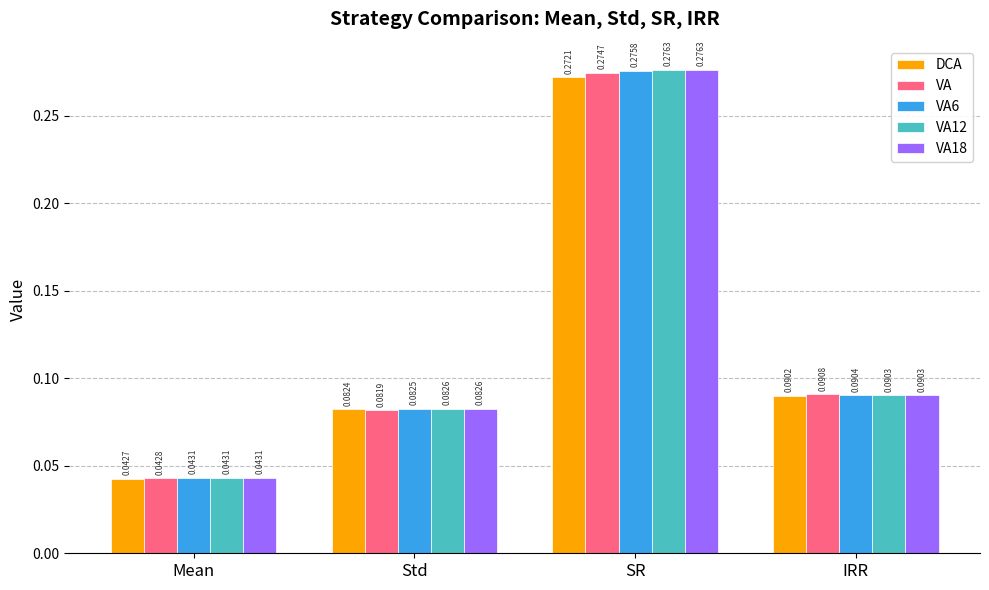

How many VA values are between 0 and 1?

4